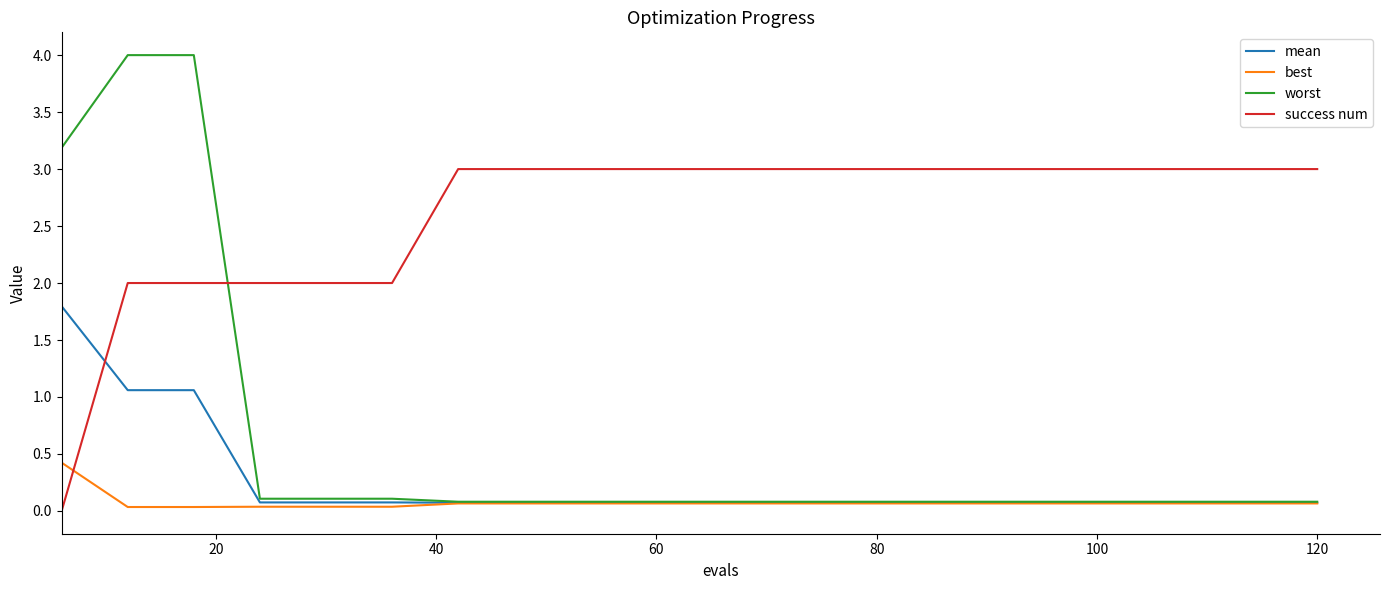

What is the greatest value displayed?

4.0